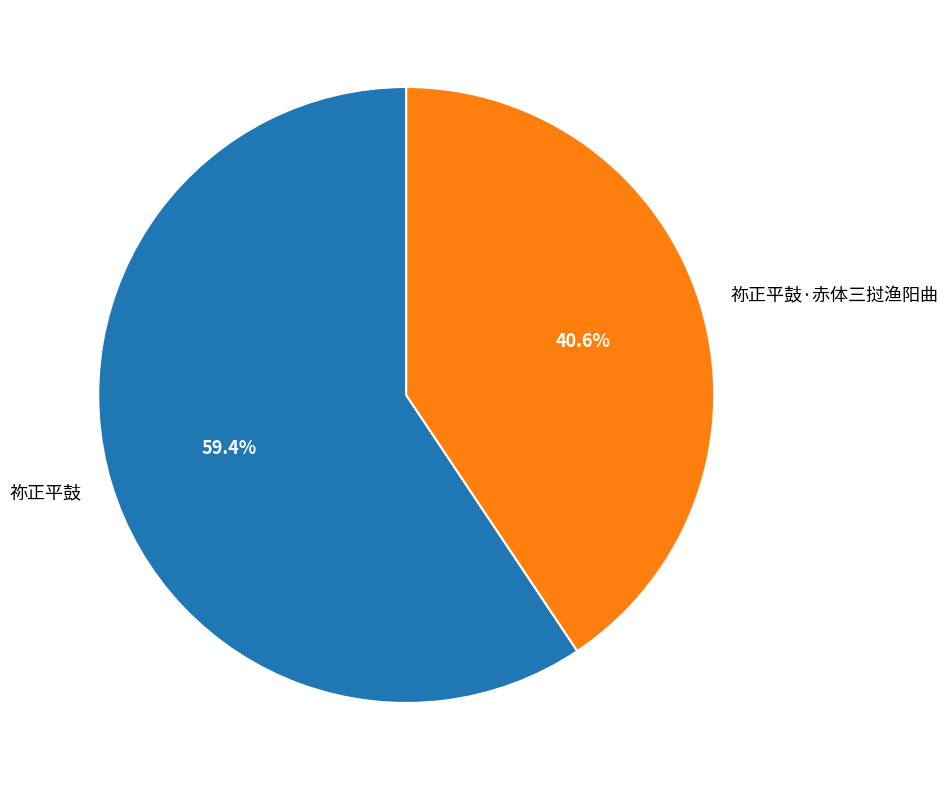

To the nearest percent, what portion does 祢正平鼓·赤体三挝渔阳曲 represent?

41%